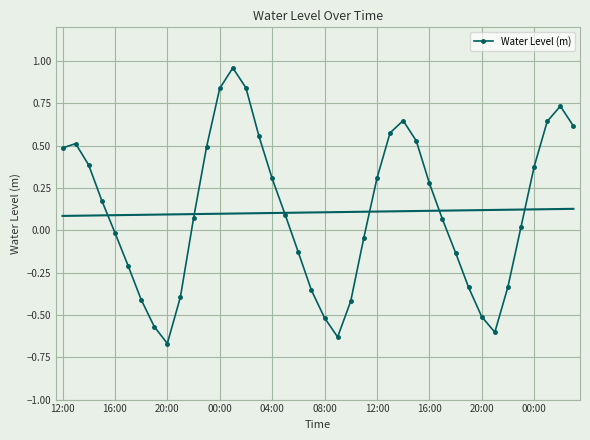

How many distinct data groups are displayed?

1